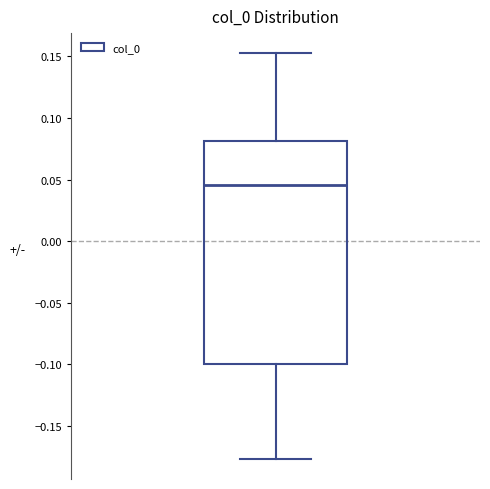

Transcribe this box plot: give where the median line is, the range the box spans, and where the two whiskers end, as read against the y-axis. The values are not printed on the chart, so give them approximately, as read against the axis.

median 0.045, box -0.100 to 0.080, whiskers -0.175 to 0.150